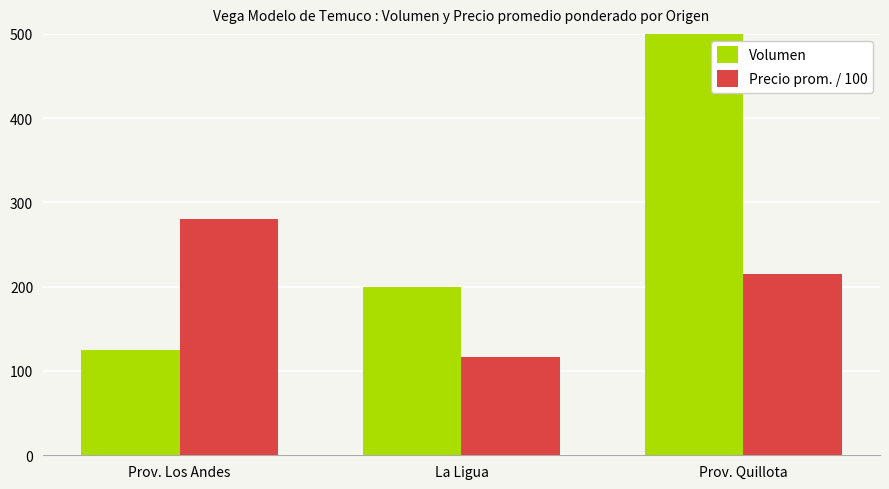

What is the total value across all series at Prov. Los Andes?

405.0